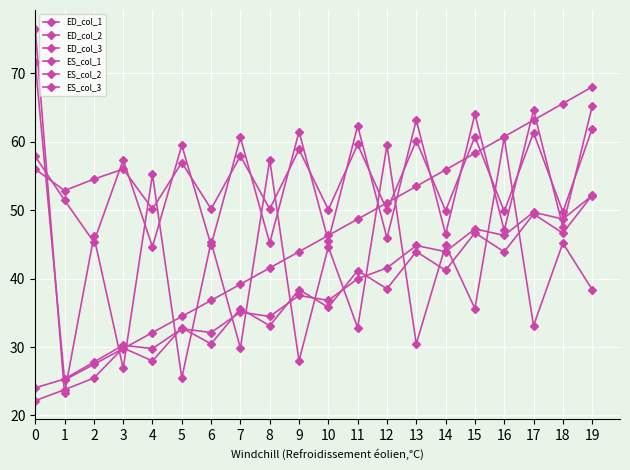

At 12, list the series in order from smallest to largest.

ED_col_1, ES_col_1, ED_col_2, ES_col_2, ES_col_3, ED_col_3